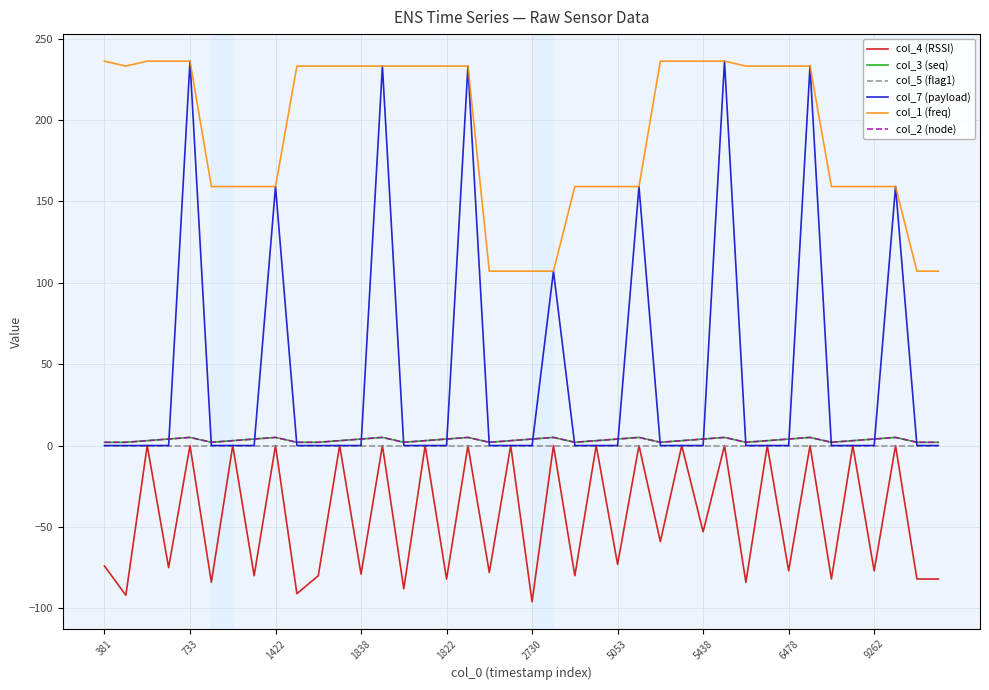

Which category has the highest value in the col_1 (freq) series?

381